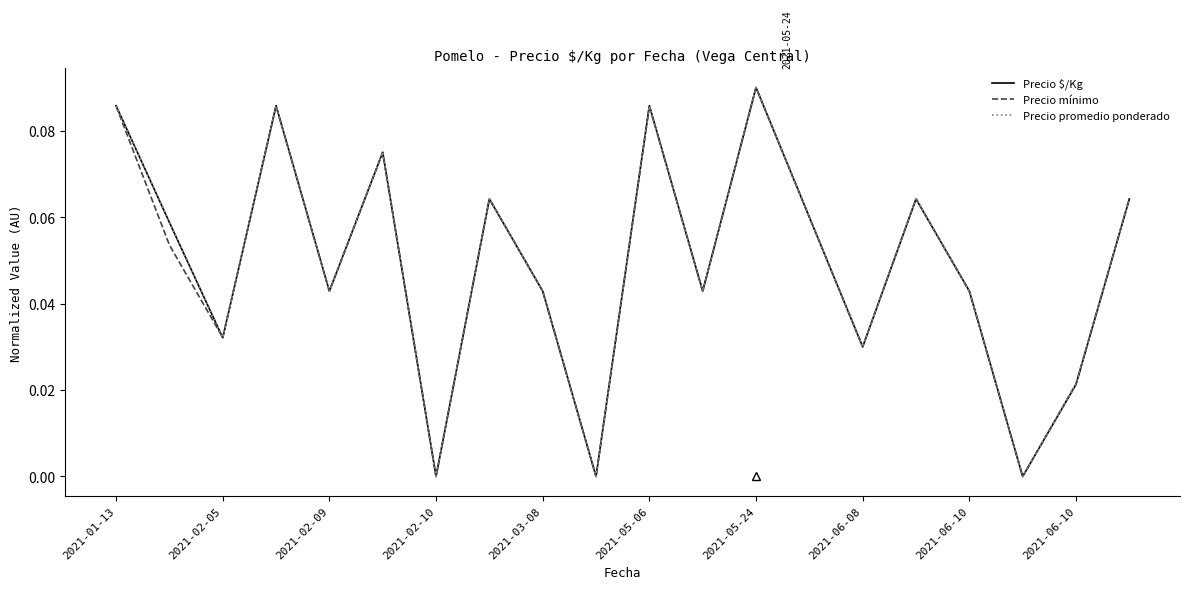

What are all the series names shown in the legend?

Precio $/Kg, Precio mínimo, Precio promedio ponderado